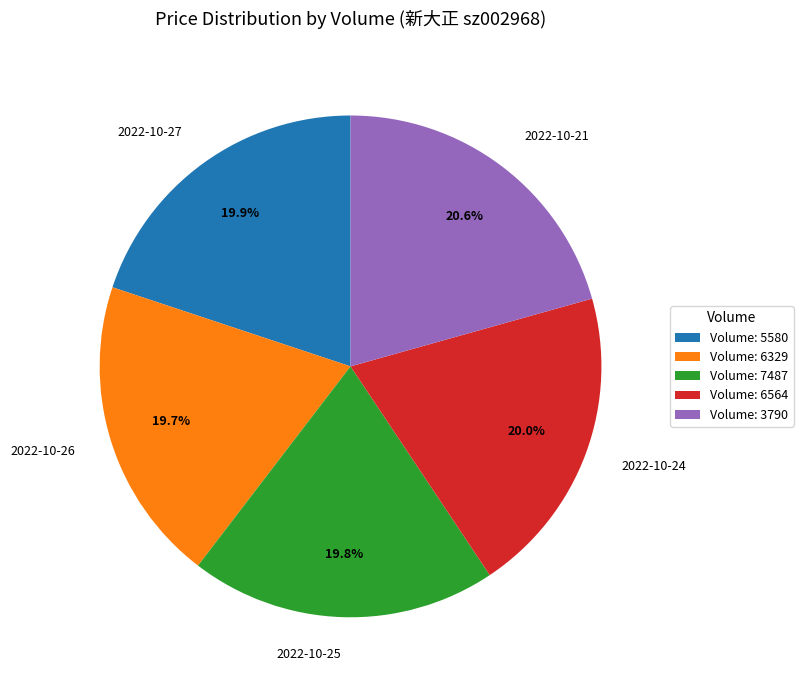

What portion of the pie excludes 2022-10-24?

80.0%